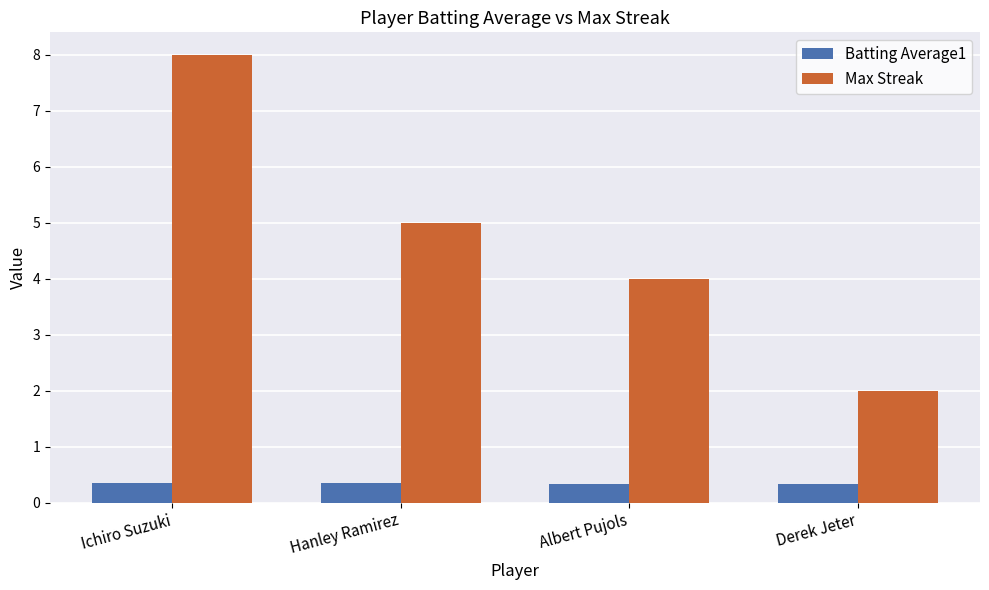

How many bars are there in each group?

2